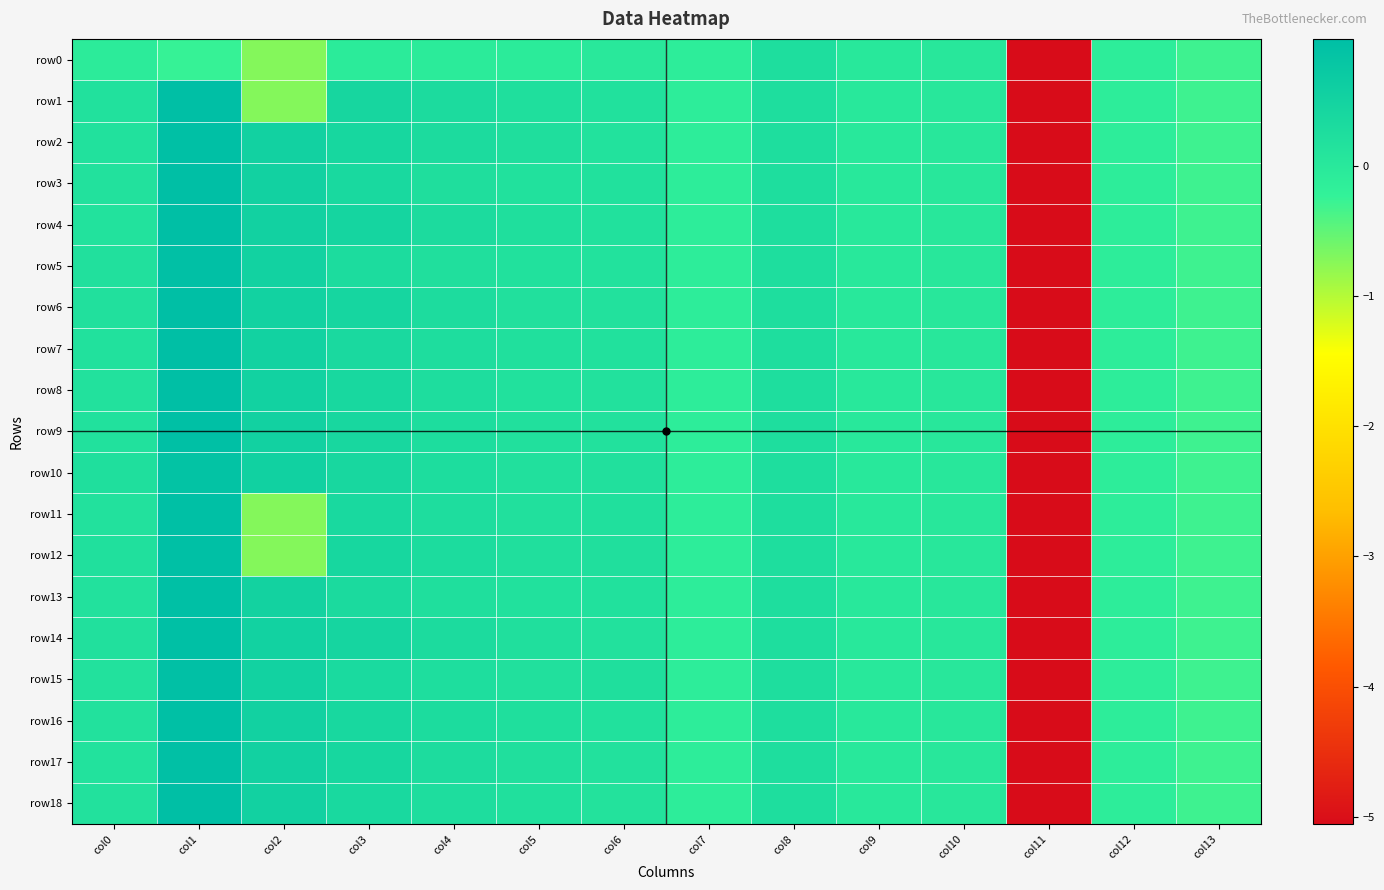

Rank the series at col8 from highest to lowest value.

row0, row1, row2, row3, row4, row5, row6, row7, row8, row9, row10, row11, row12, row13, row14, row15, row16, row17, row18